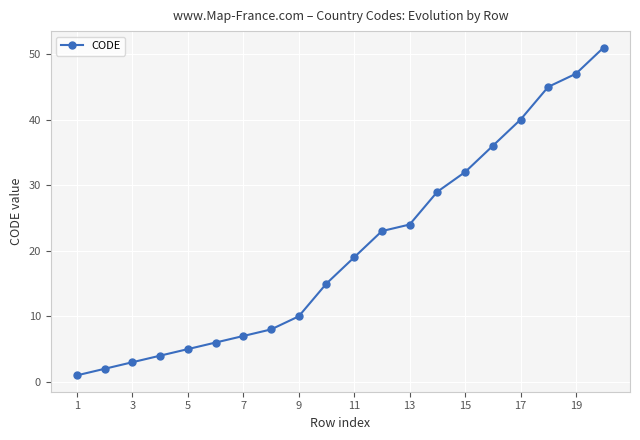

What is the value of the 18th point from the left?

45